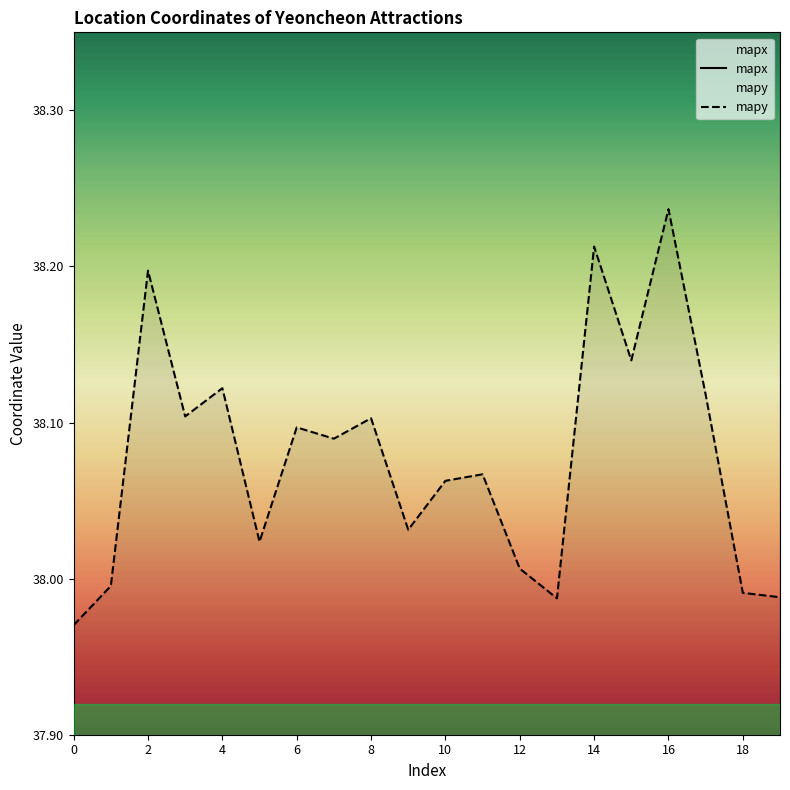

At which label does mapx reach its peak?

16